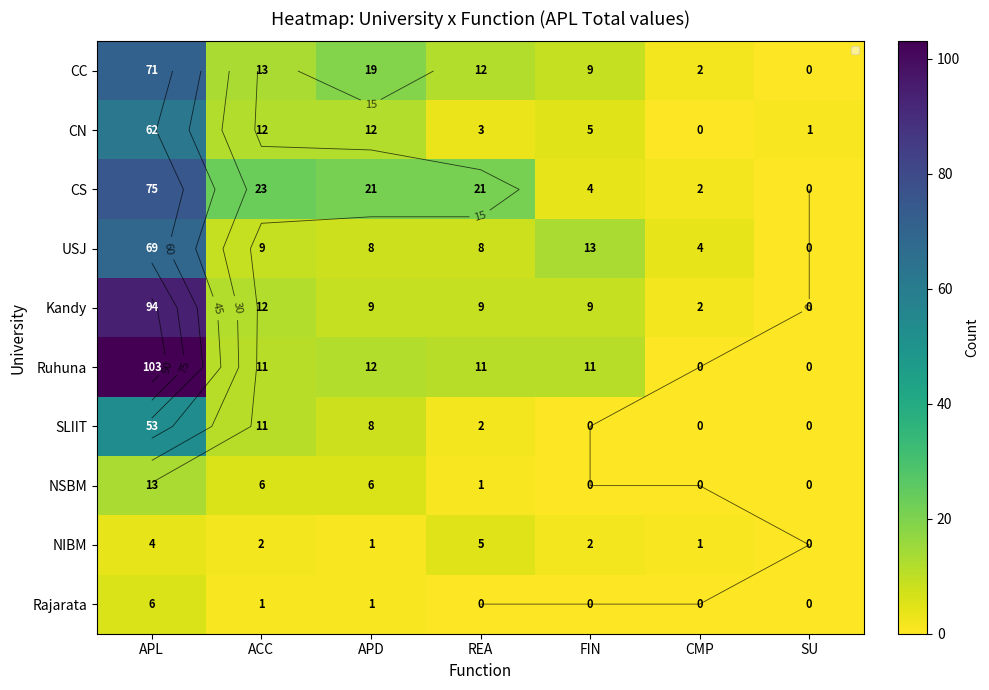

Which series has the widest spread of values?

Ruhuna